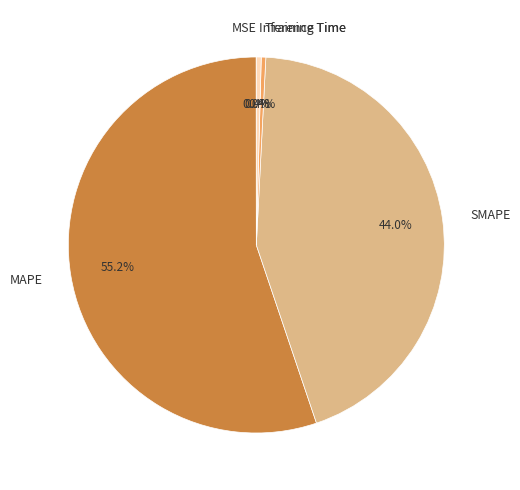

Which slice represents more than half of the pie?

MAPE